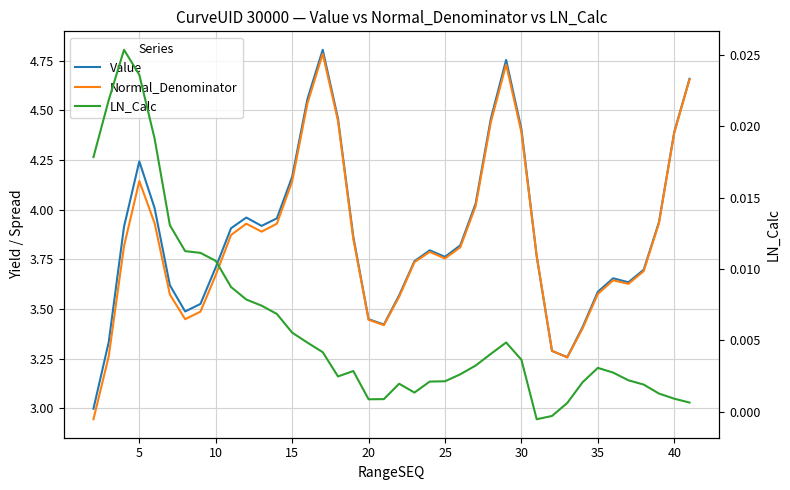

Is this an area chart (filled region under the line)?

No